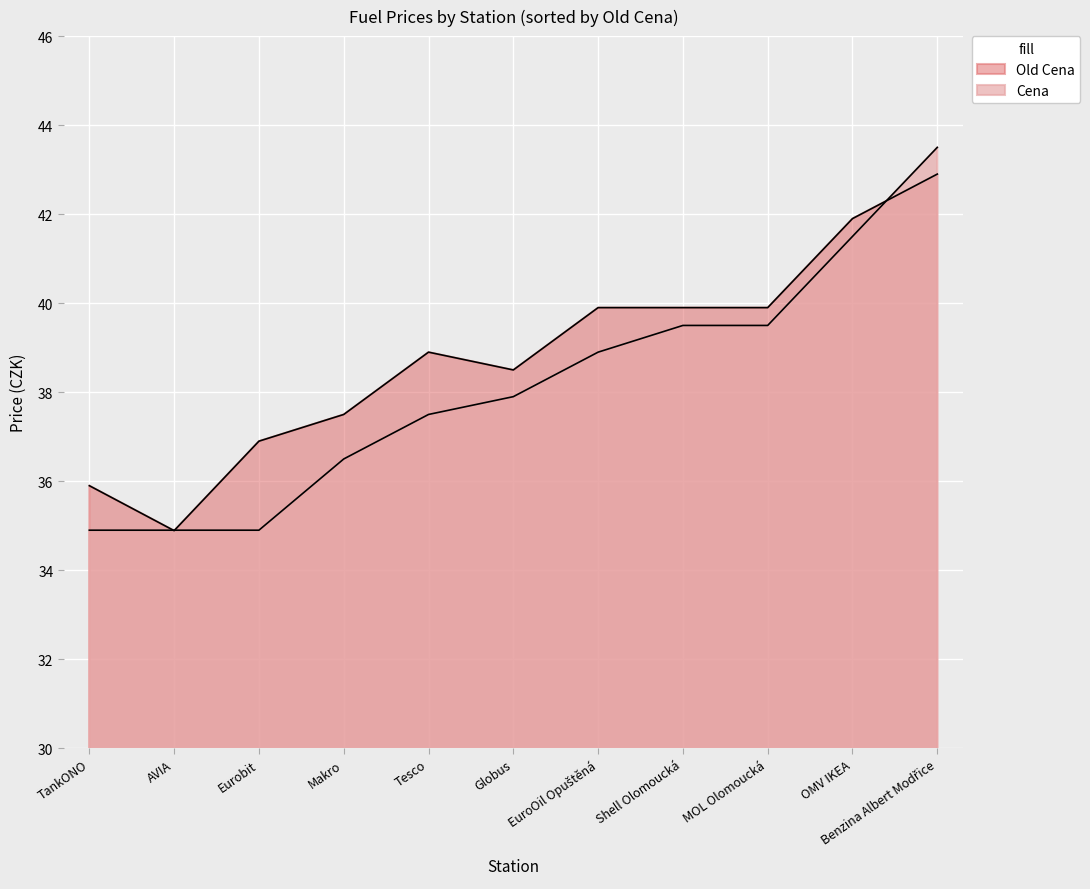

Where do Old Cena and Cena first cross each other?

TankONO and AVIA